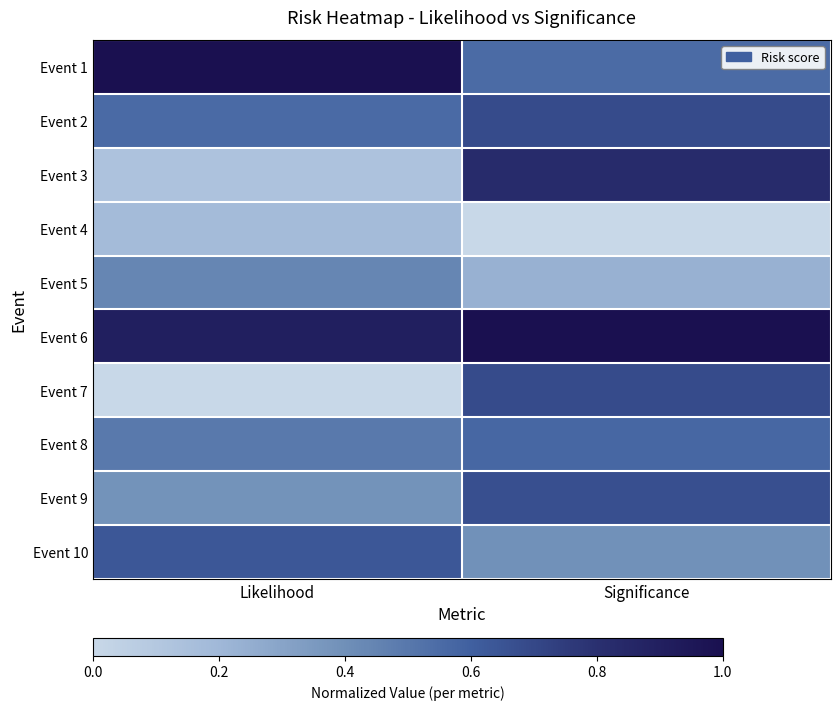

What is the total value across all series at Likelihood?

4.7